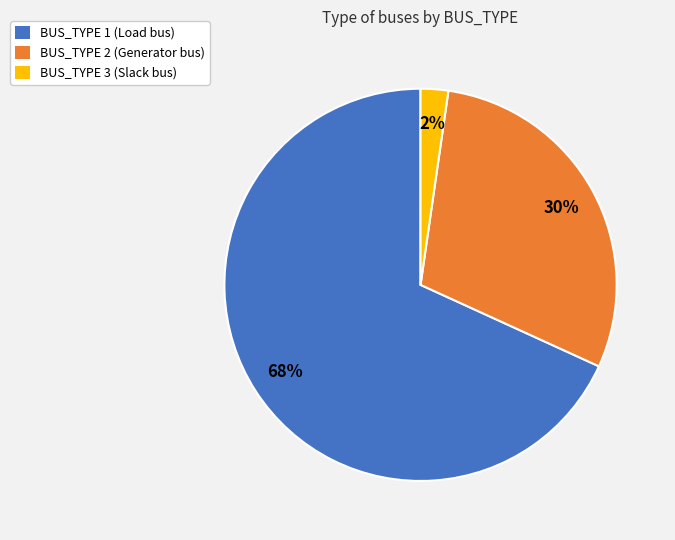

Between BUS_TYPE 3 (Slack bus) and BUS_TYPE 2 (Generator bus), which is larger?

BUS_TYPE 2 (Generator bus)